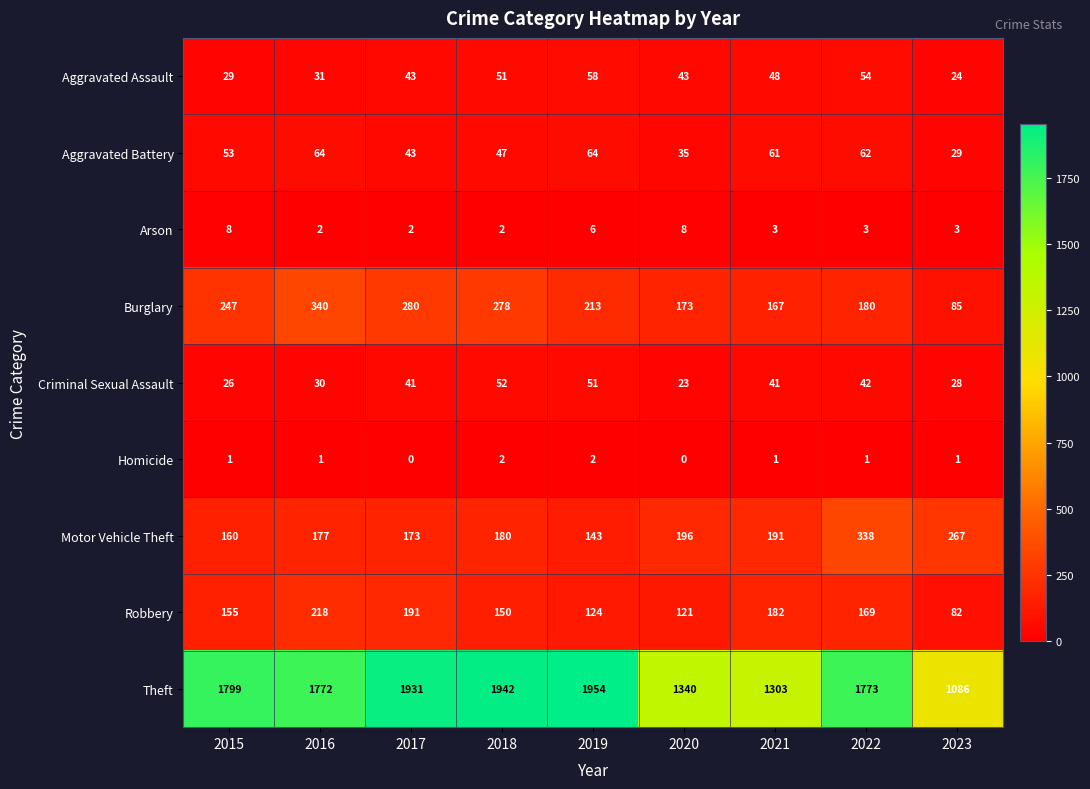

What is the average value of the Burglary series?

218